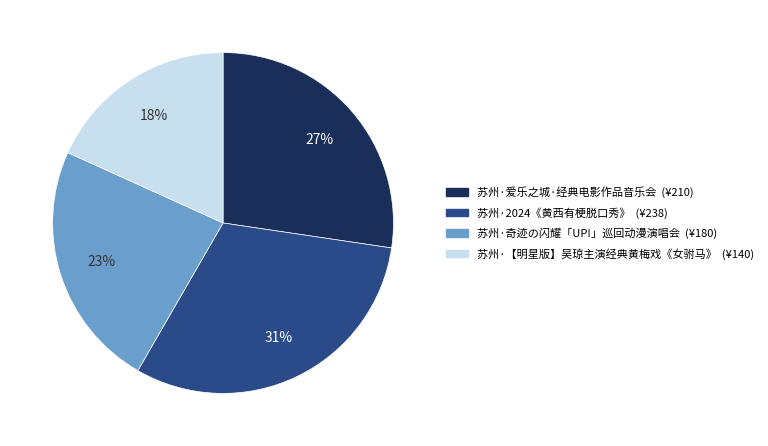

To the nearest percent, what is the average slice percentage?

25%